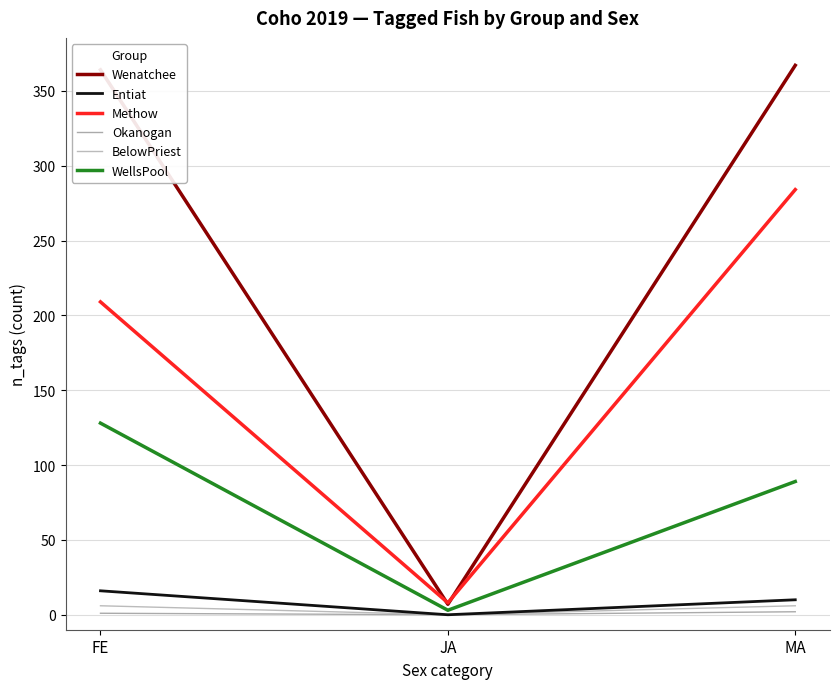

Between MA and FE, which is larger?

MA